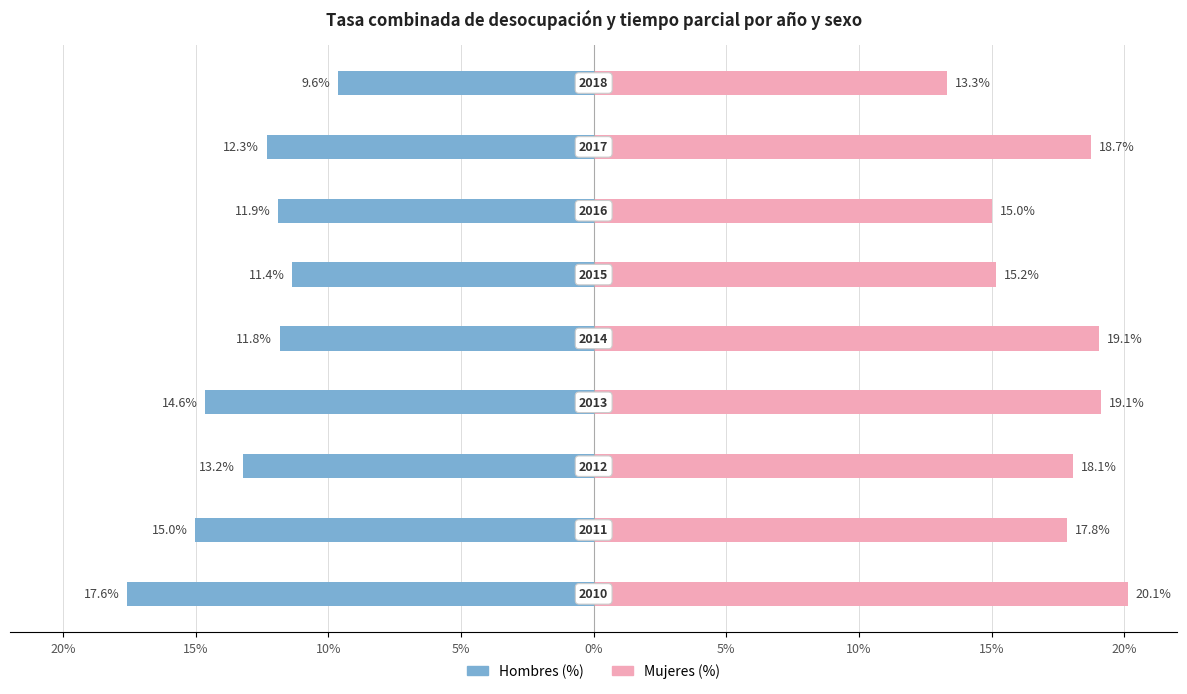

Reading left to right, list all the values displayed in this chart.

Hombres (%): 20%=-17.6	15%=-15.0	10%=-13.2	5%=-14.6	0%=-11.8	5%=-11.4	10%=-11.9	15%=-12.3	20%=-9.6
Mujeres (%): 20%=20.1	15%=17.8	10%=18.1	5%=19.1	0%=19.1	5%=15.2	10%=15.0	15%=18.7	20%=13.3